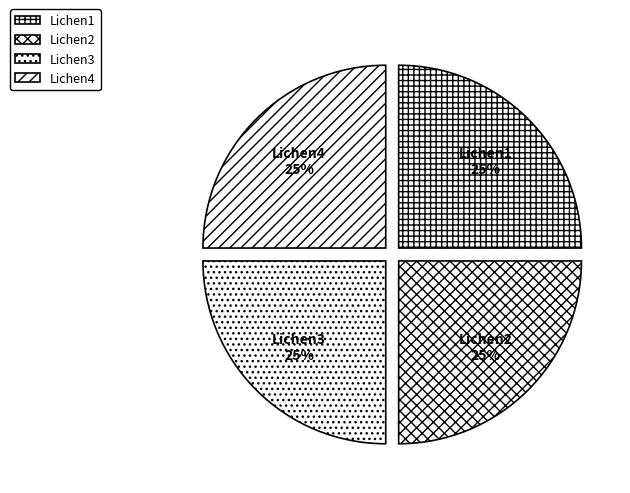

True or false: Lichen2 accounts for 15% of the total.

False